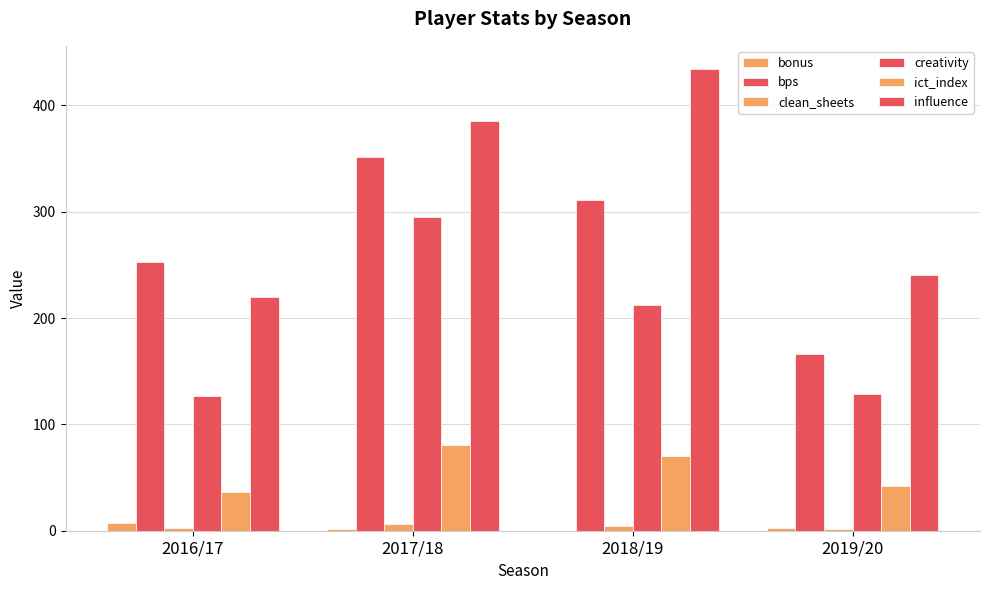

What is the label of the 2nd bar from the left?

2017/18